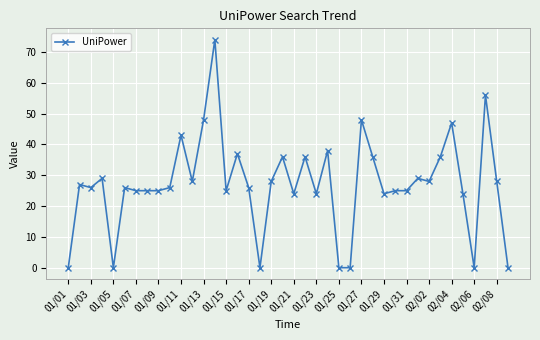

What is the maximum value shown in the chart?

74